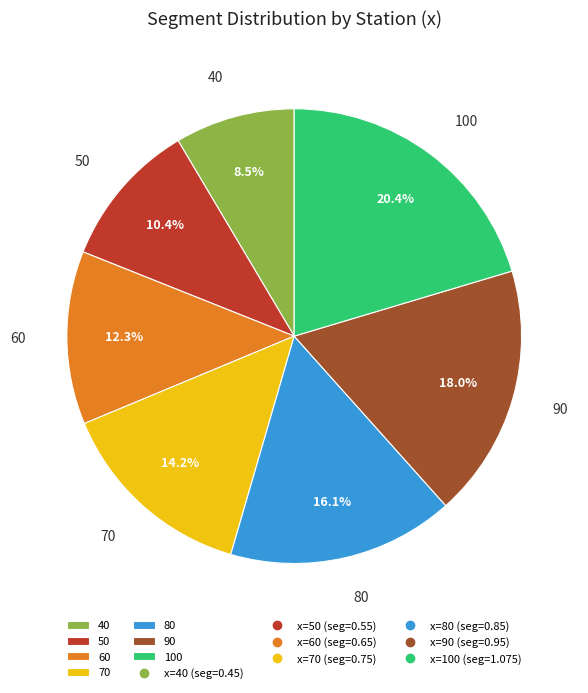

Is the sum of 100 and 40 greater than half?

No